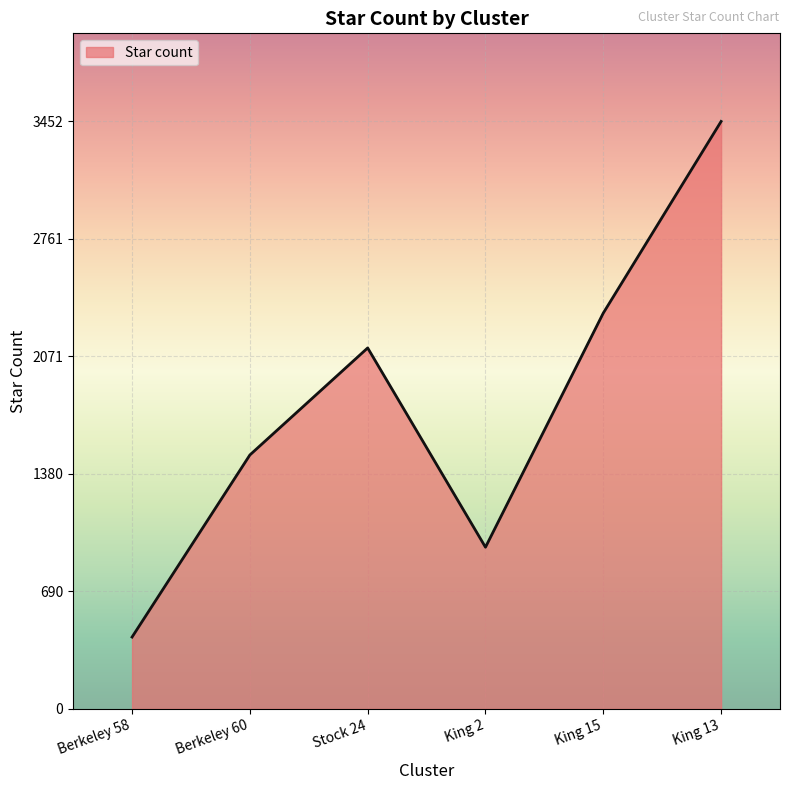

What is the difference between the values at Stock 24 and King 15?

205